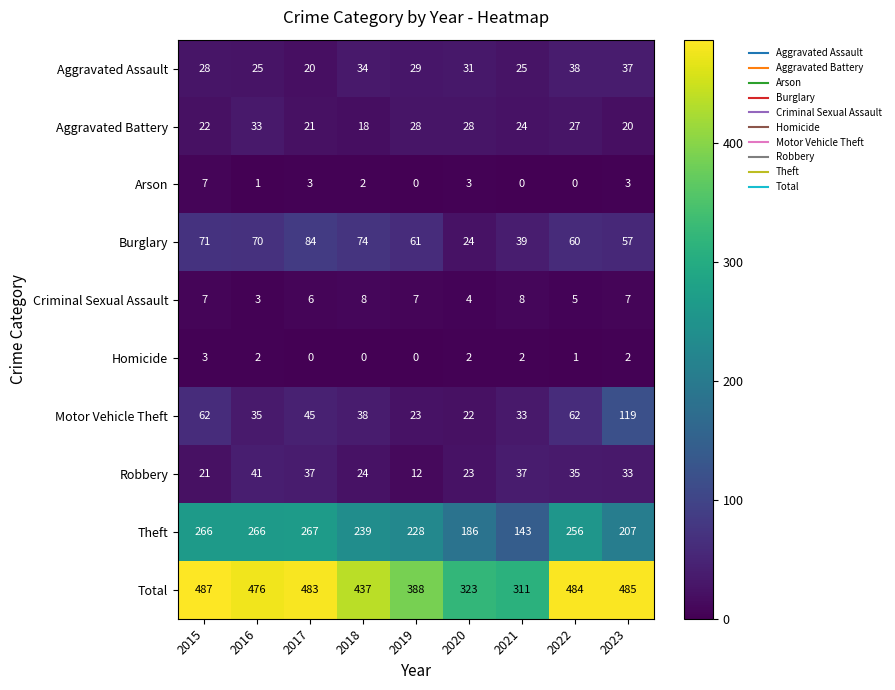

What is the difference between the second highest and second lowest values in the Aggravated Assault series?

12